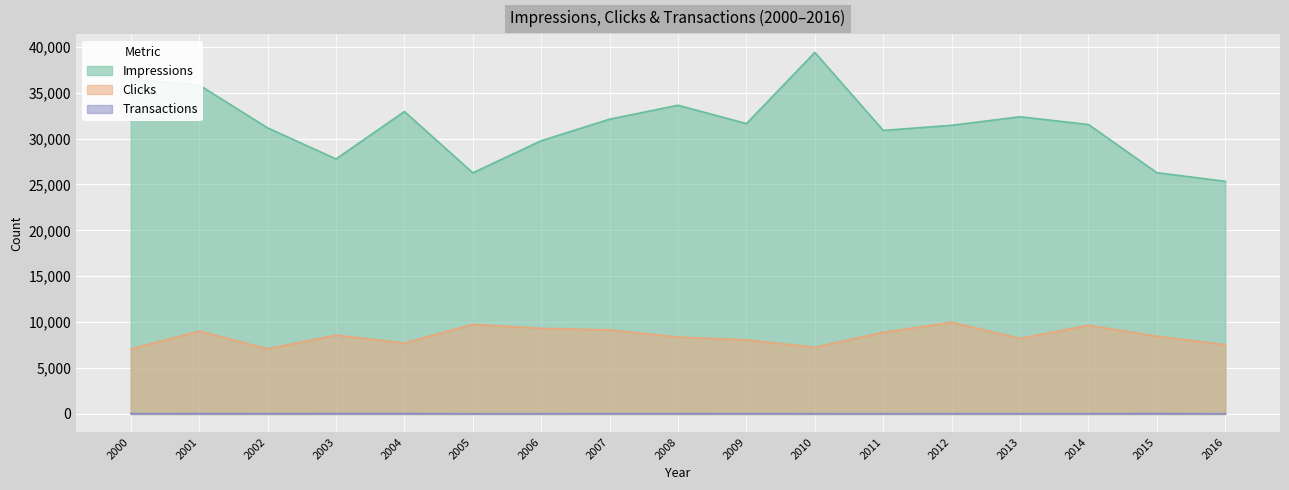

The Clicks series shows 7100 at 2002. True or false?

True